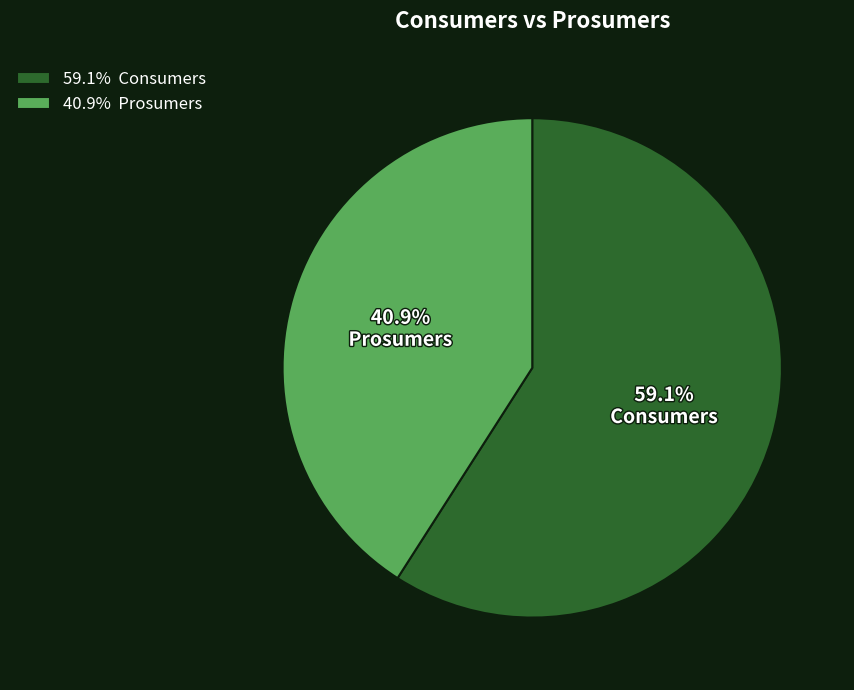

How many slices are in this pie chart?

2